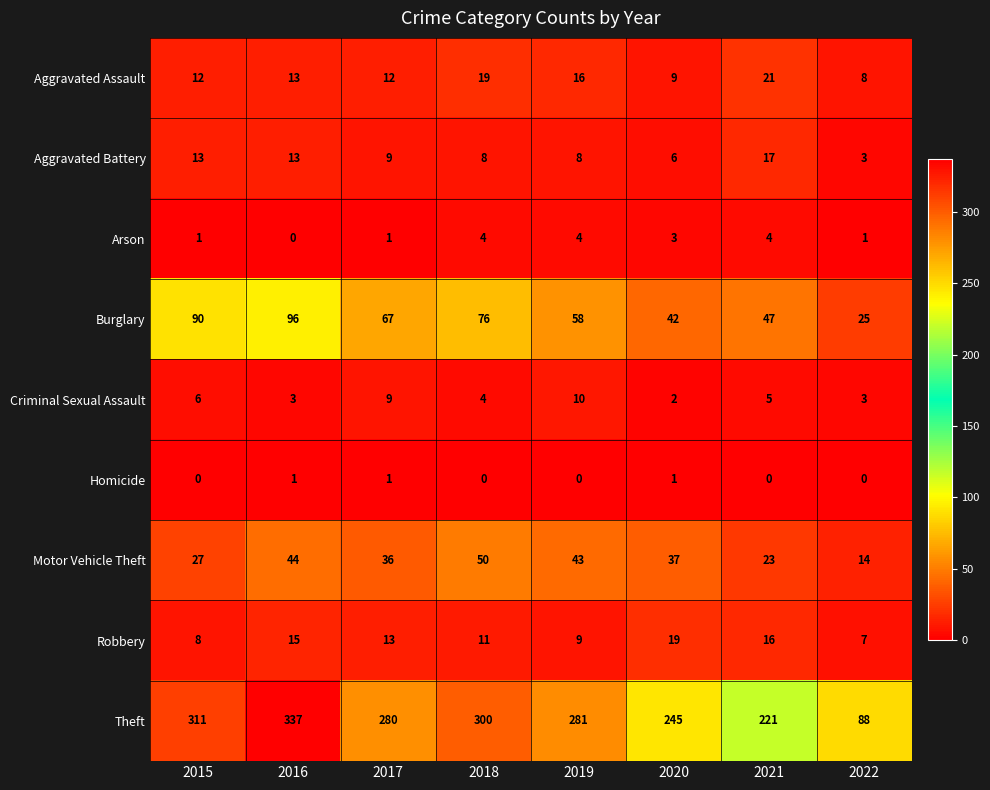

How many values in the Aggravated Assault series are below 13?

4